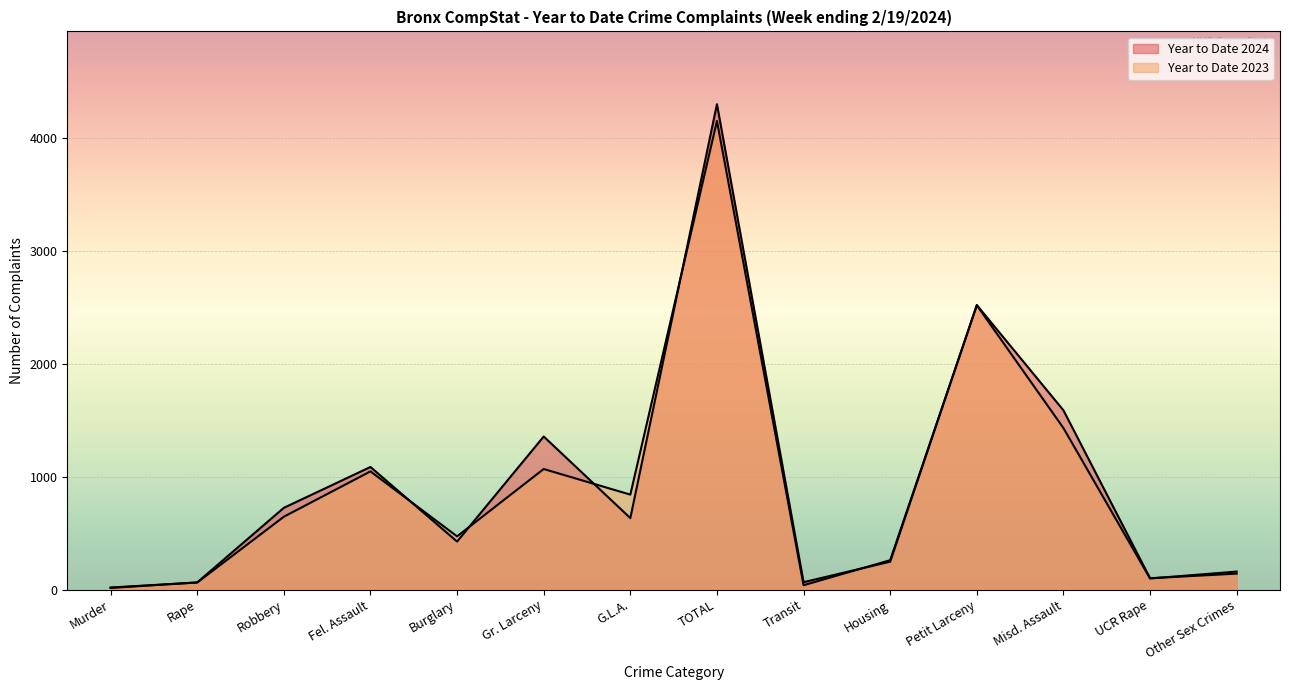

How many intersections are there between Year to Date 2023 and Year to Date 2024?

8